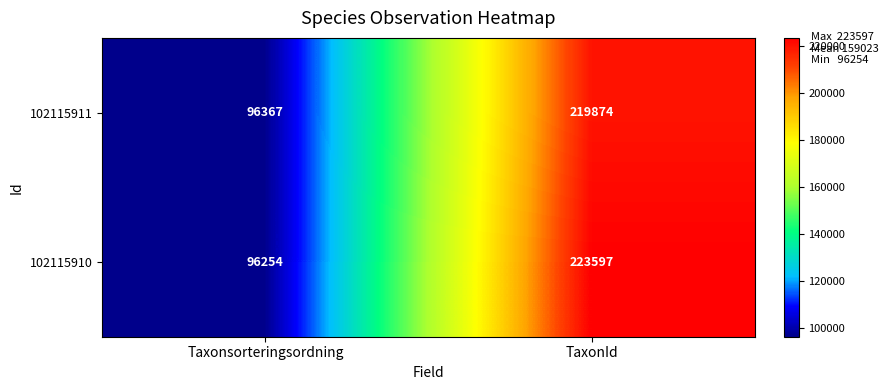

At which category does the chart reach its peak across all series?

TaxonId